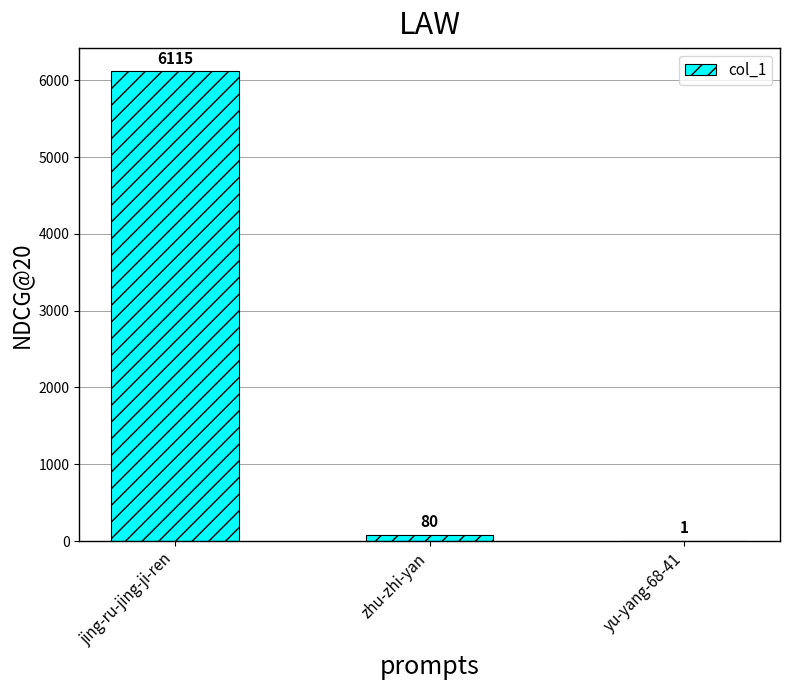

What is the average value?

2065